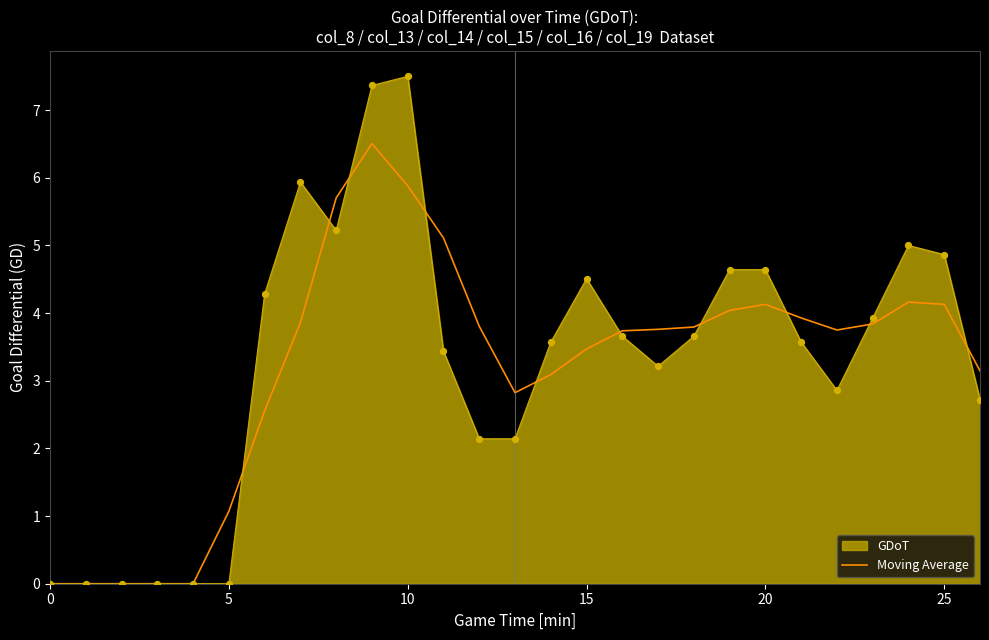

What is the highest value of the GDoT series?

7.5